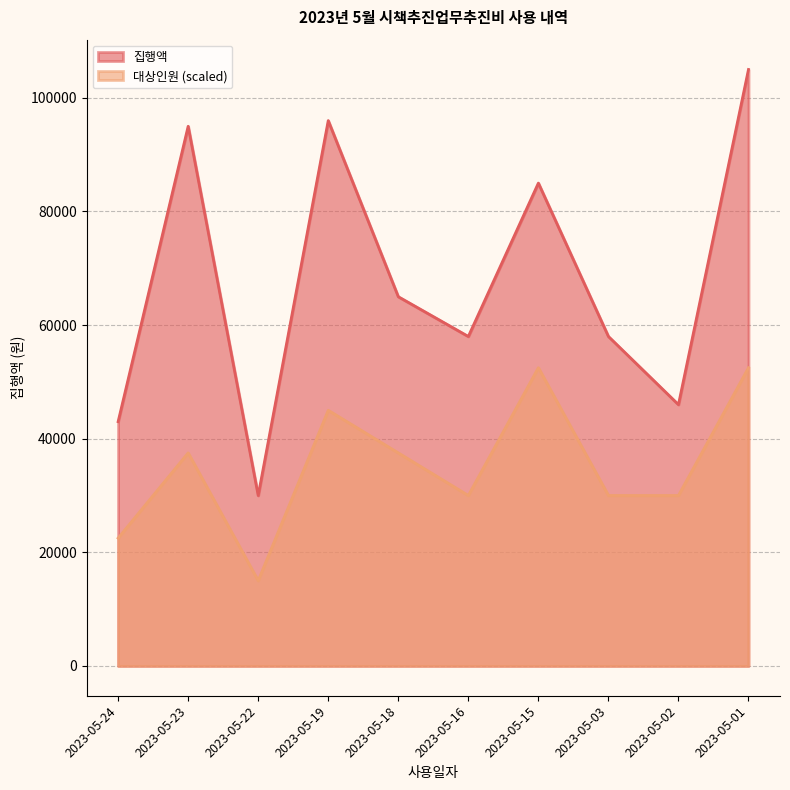

True or false: 집행액 has a value of 44358 at 2023-05-18.

False